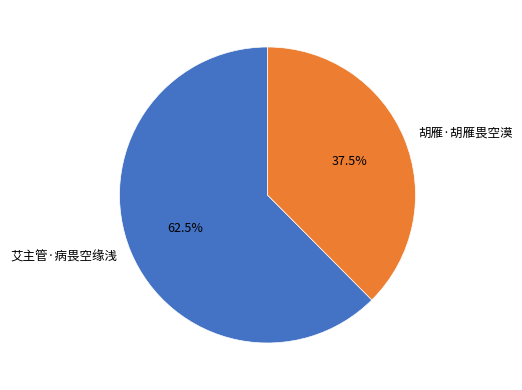

How many slices are in this pie chart?

2